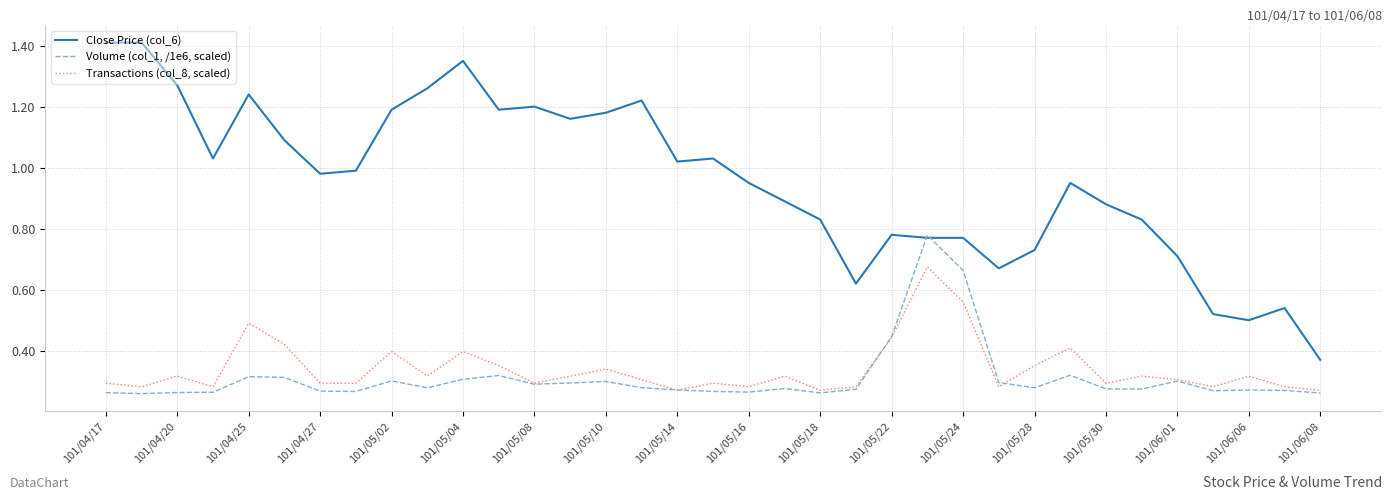

True or false: Close Price (col_6) and Transactions (col_8, scaled) cross at least once.

False